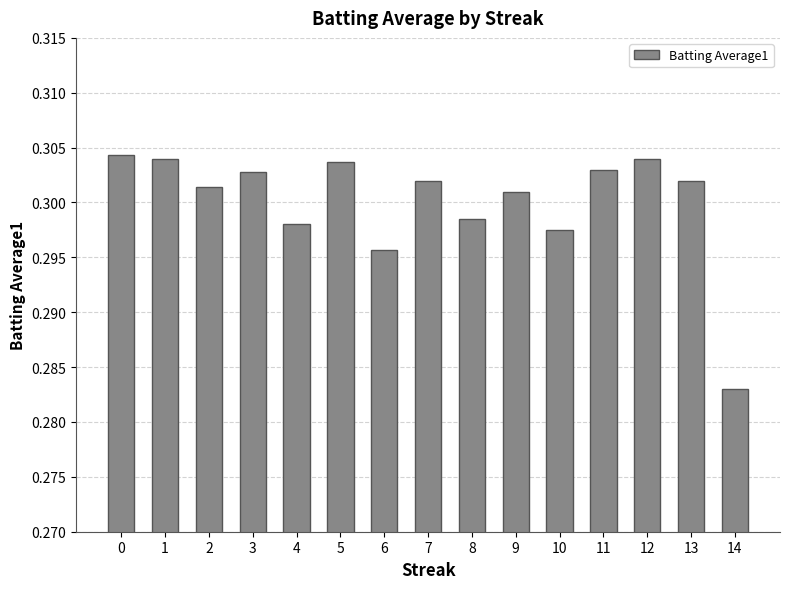

What is the sum of all values?

4.5